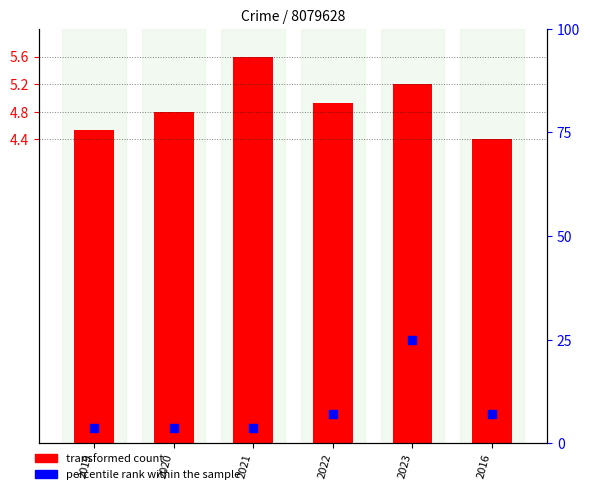

Which series has the largest total across all categories?

percentile rank within the sample